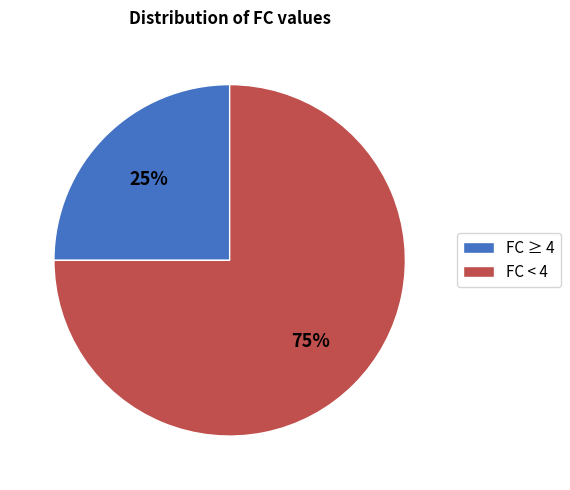

Approximately how many times larger is the value at FC < 4 compared to FC ≥ 4?

3.0